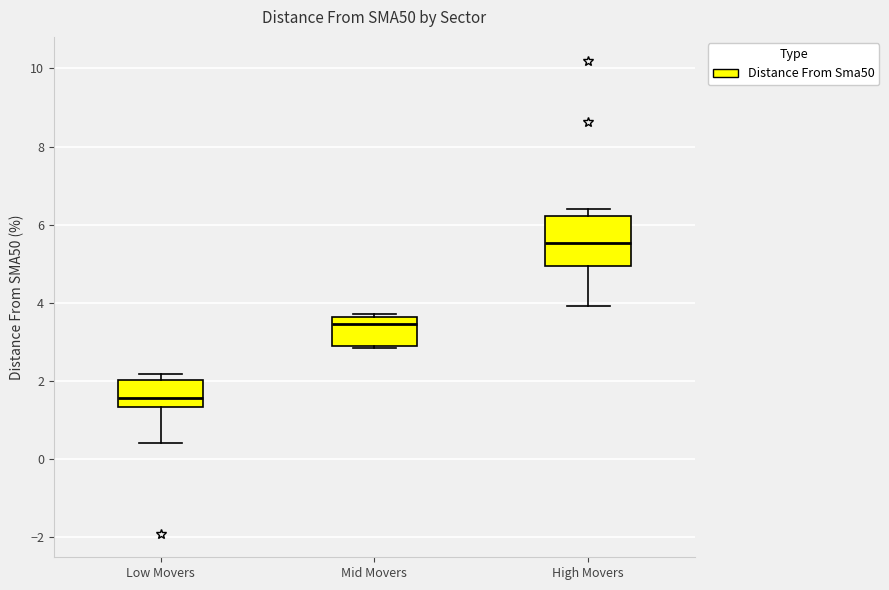

Comparing the boxes themselves (not the whiskers), which one is the tallest?

High Movers